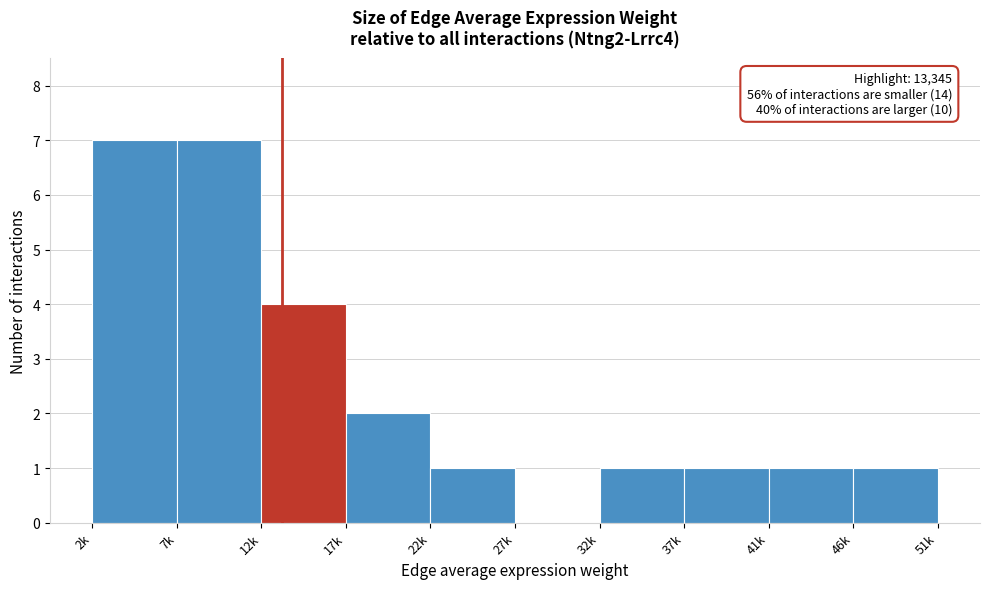

Reading right to left, list all the values displayed in this chart.

46k=1	41k=1	37k=1	32k=1	27k=0	22k=1	17k=2	12k=4	7k=7	2k=7